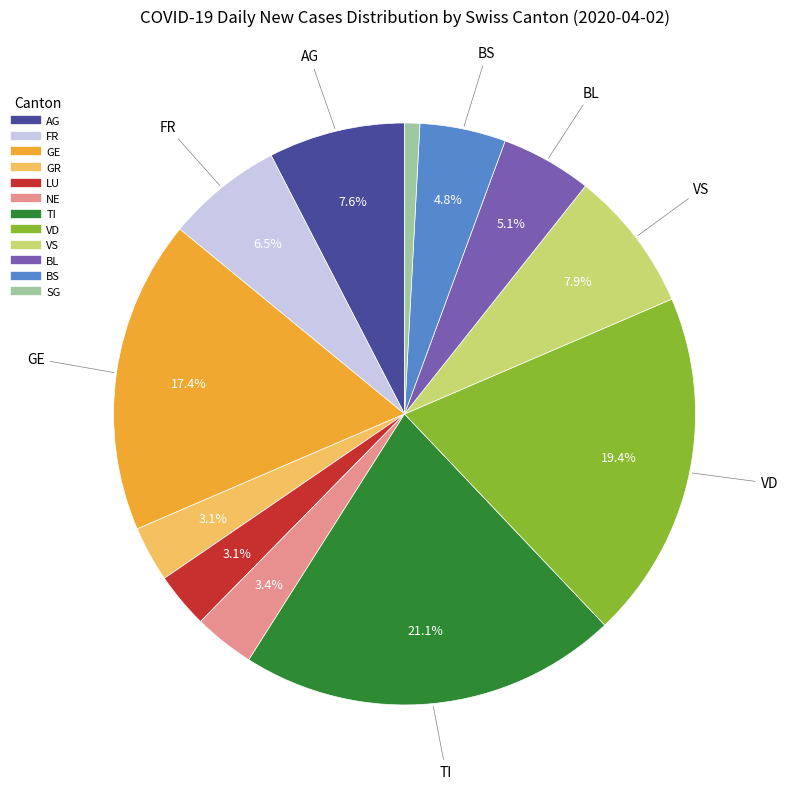

To the nearest percent, what is the difference between the largest and smallest slice percentages?

20%